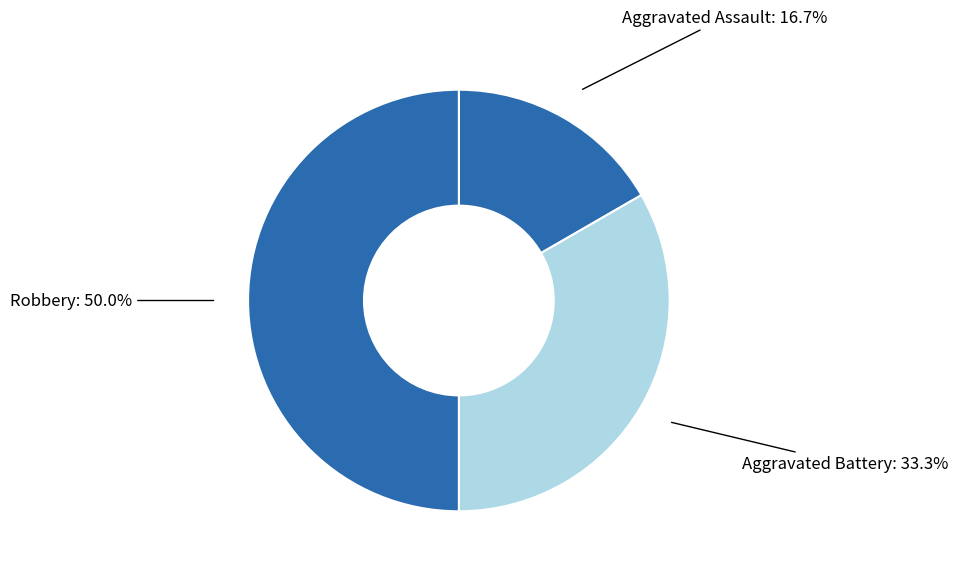

How many slices are in this pie chart?

3